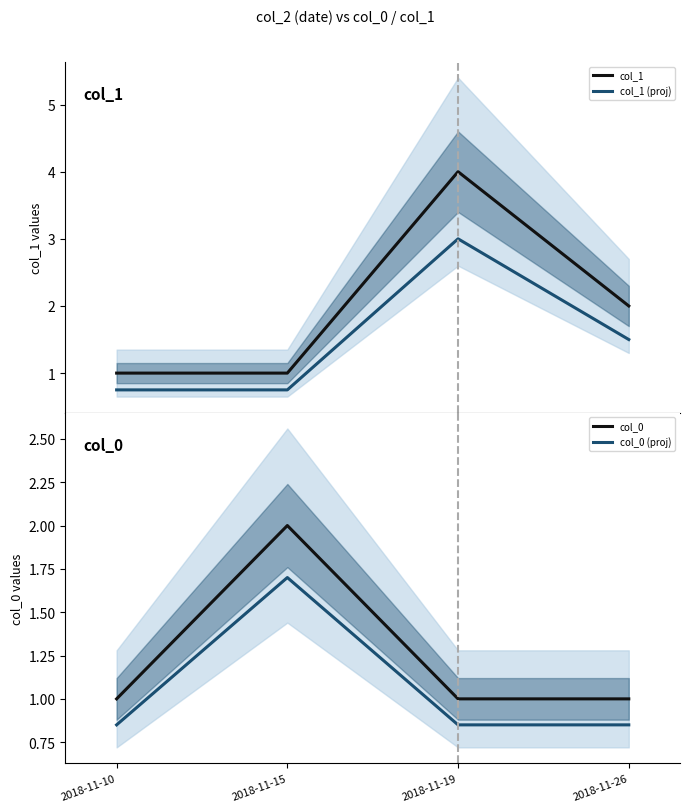

What is the difference between the highest and lowest values at 2018-11-19?

3.1